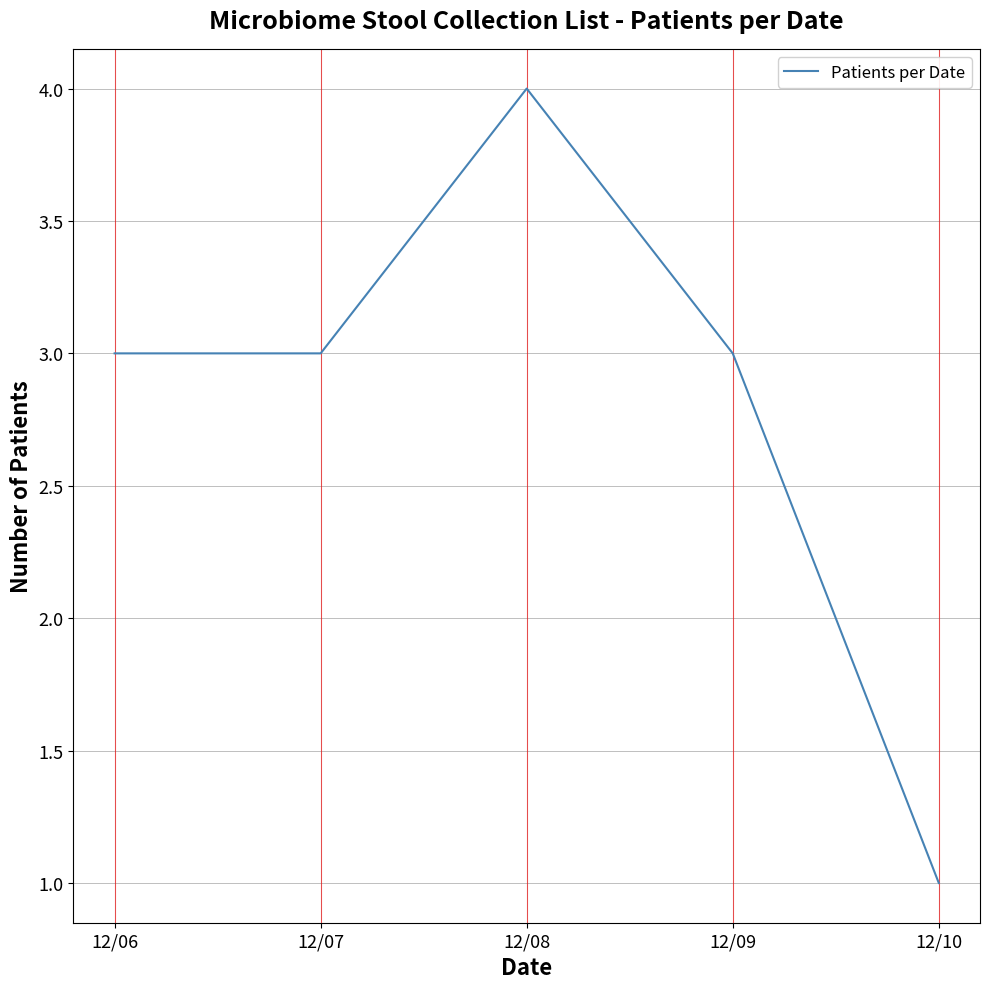

Reading left to right, list all the values displayed in this chart.

3	3	4	3	1